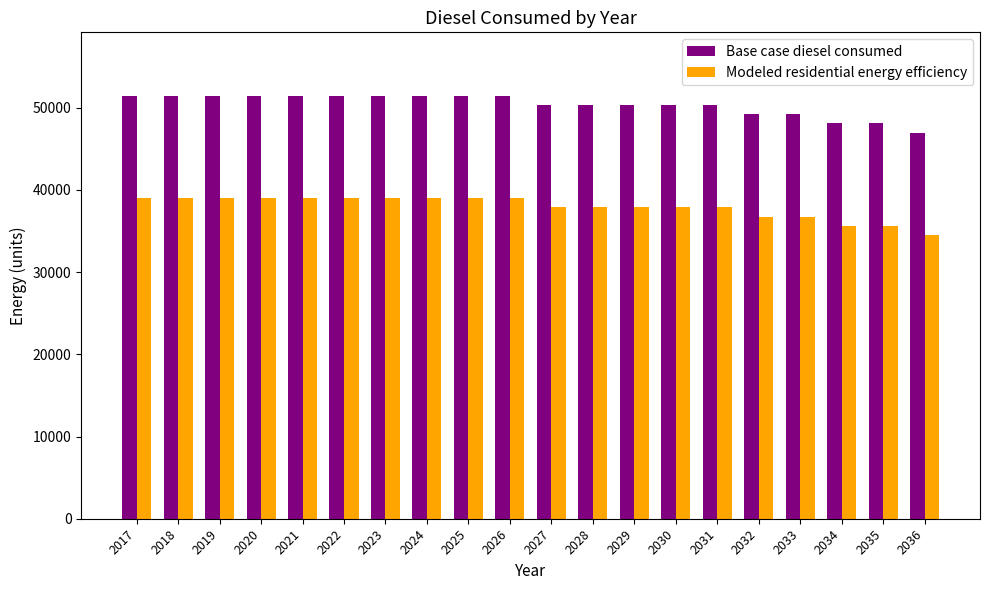

Read the Base case diesel consumed value at 2025.

51463.1